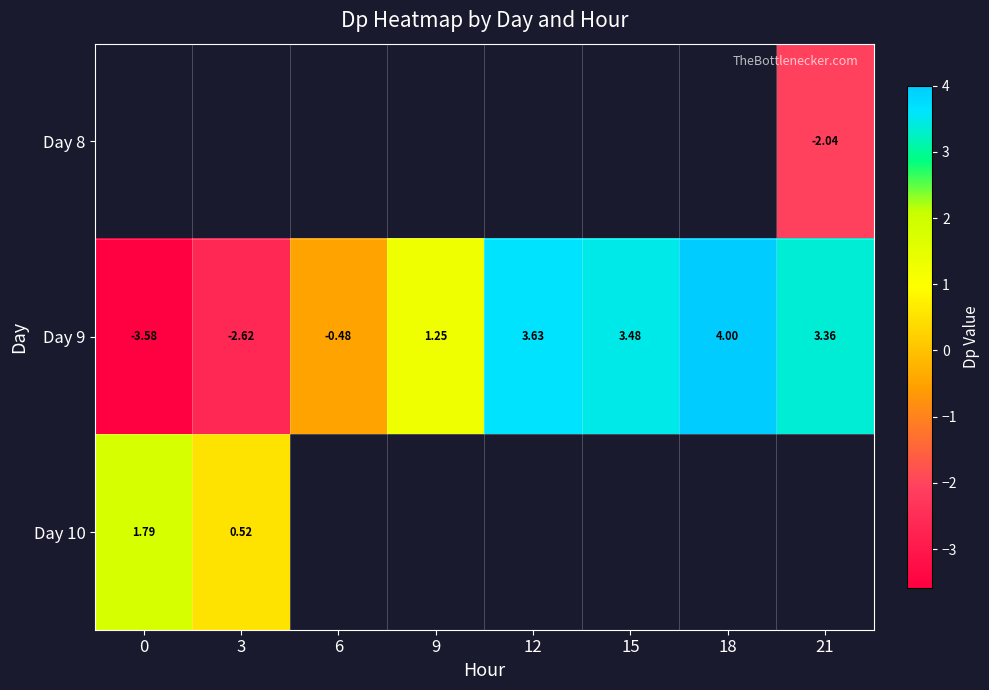

How many values in the Day 9 series are below 3?

4